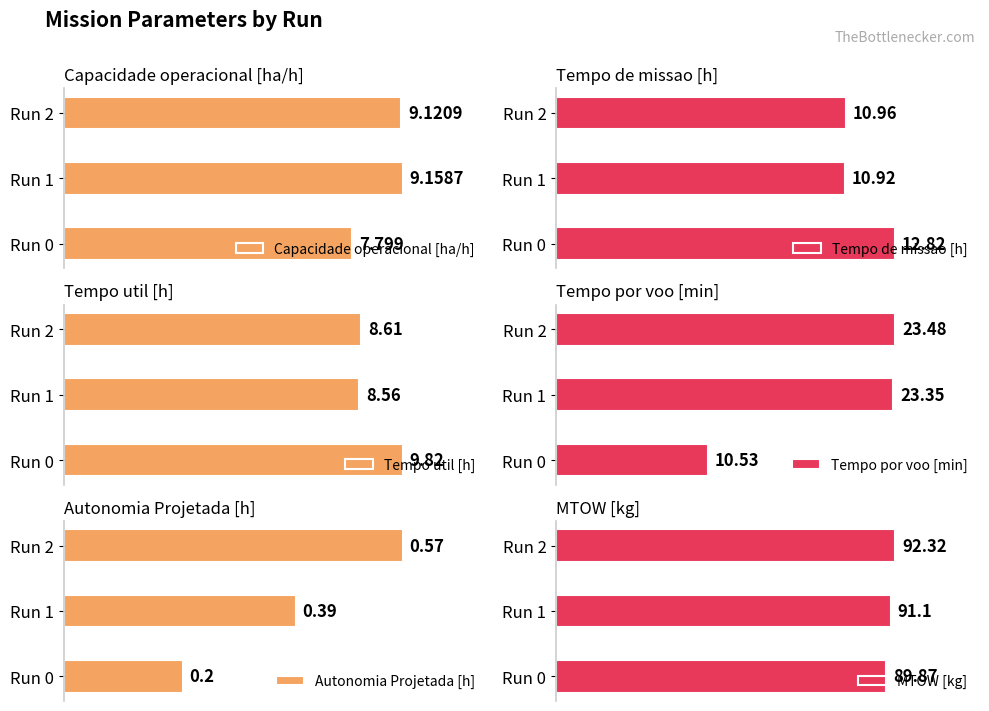

The value of Tempo de missao [h] at Run 1 is 10.9. True or false?

True